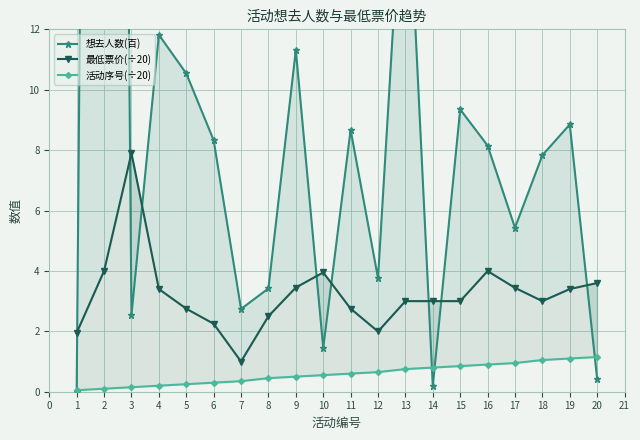

How many lines are shown in the chart?

3